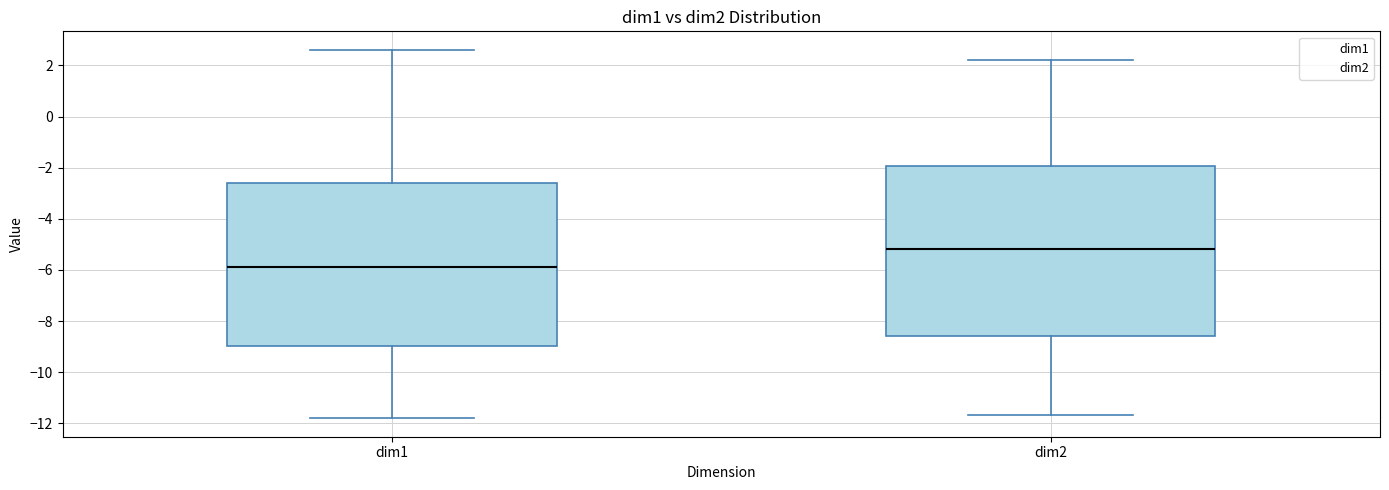

Where does the upper whisker of the box for dim2 end on the y-axis? The values are not printed on the chart, so give them approximately, as read against the axis.

2.2